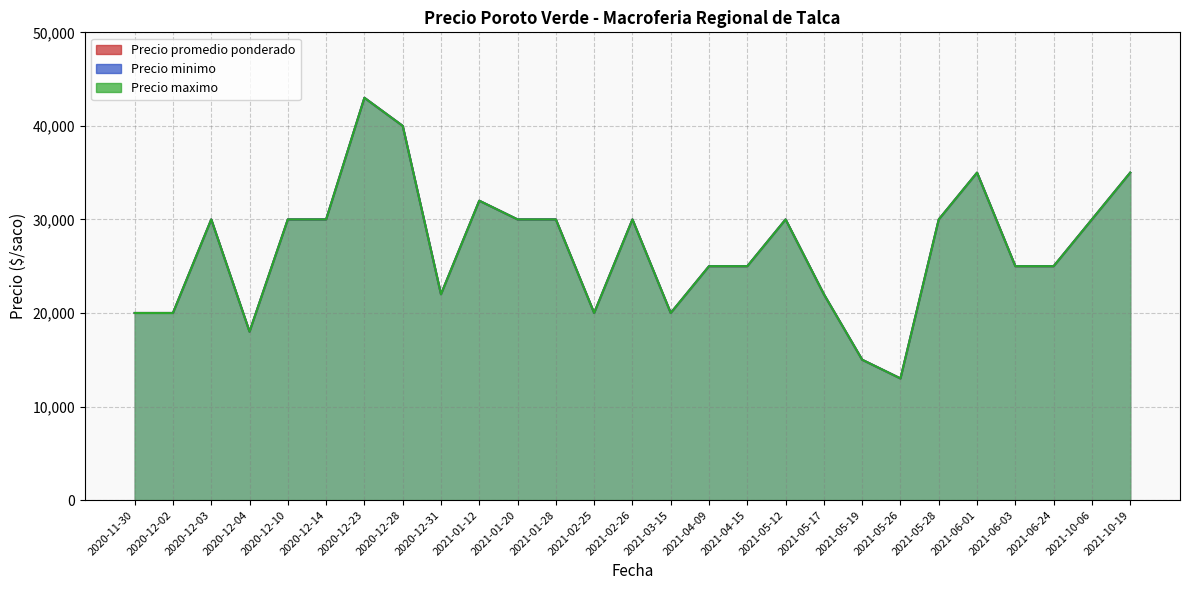

In Precio maximo (line), how many points are higher than both neighbors (excluding endpoints)?

6